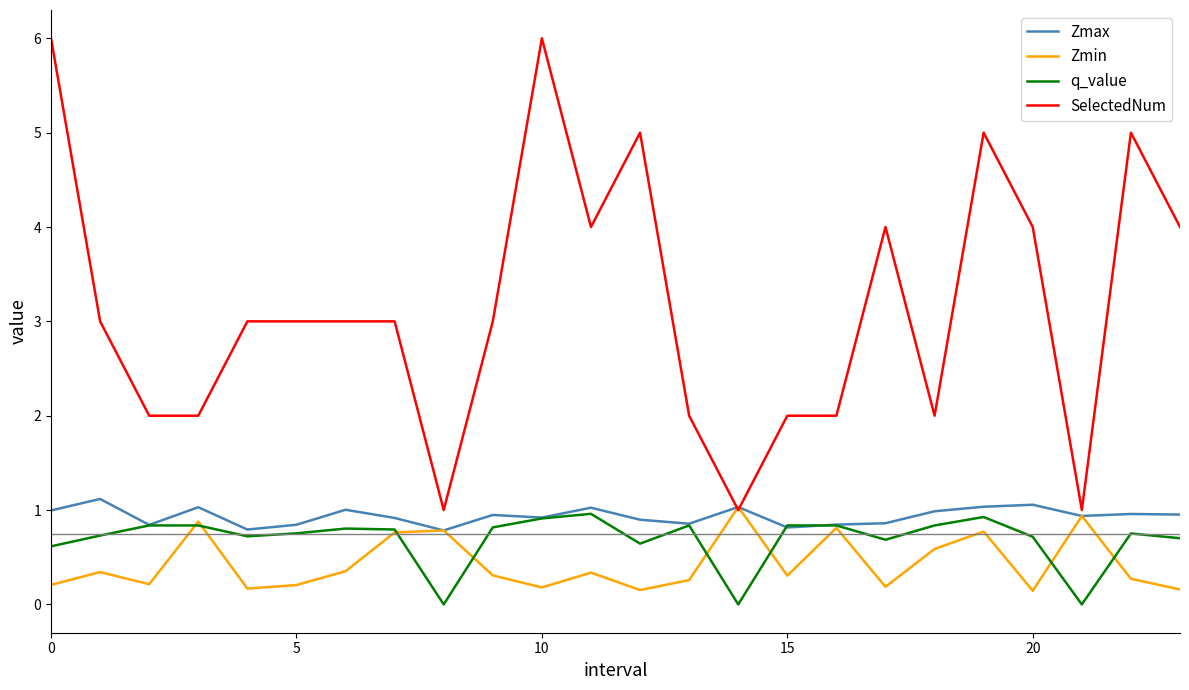

Which series has the largest total across all categories?

SelectedNum